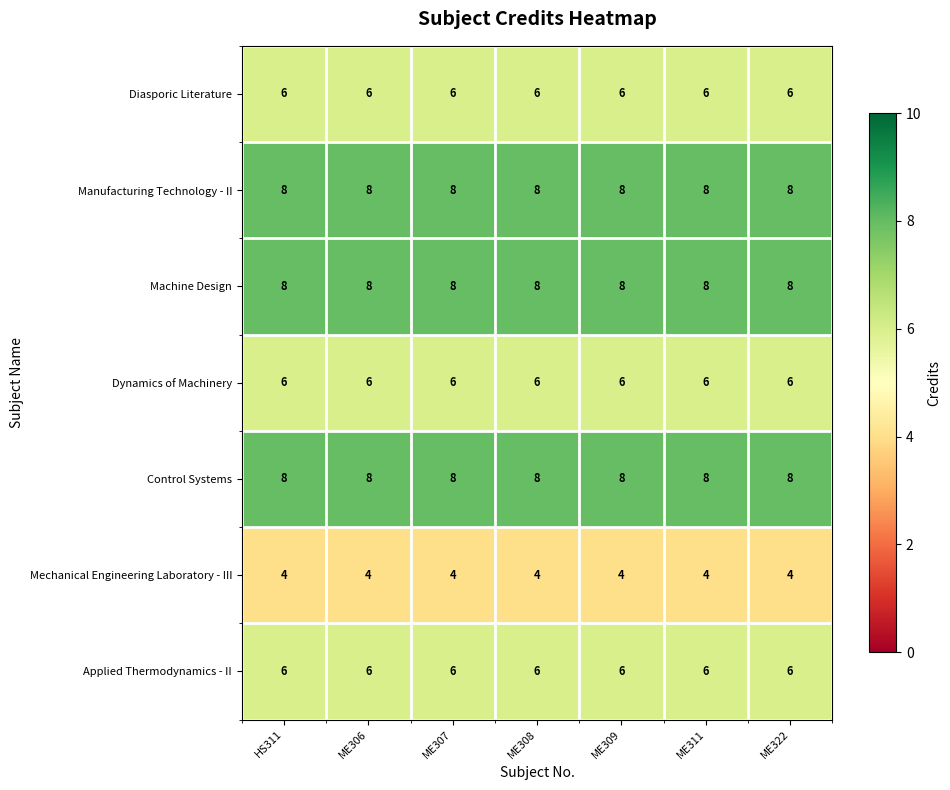

What is the minimum value shown in the chart?

4